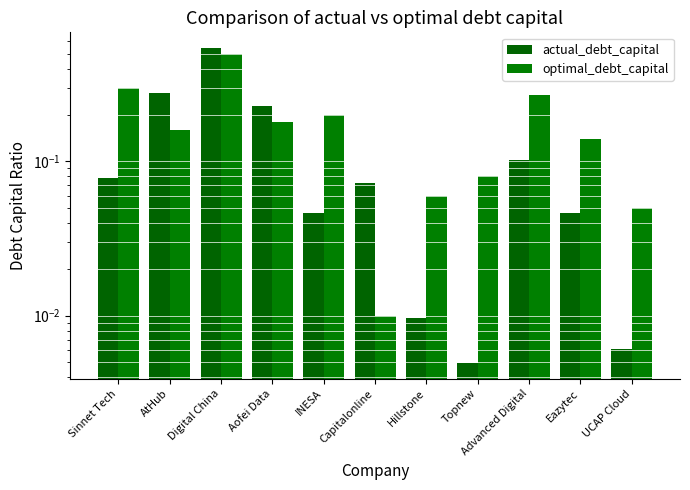

How many bars are there in each group?

2